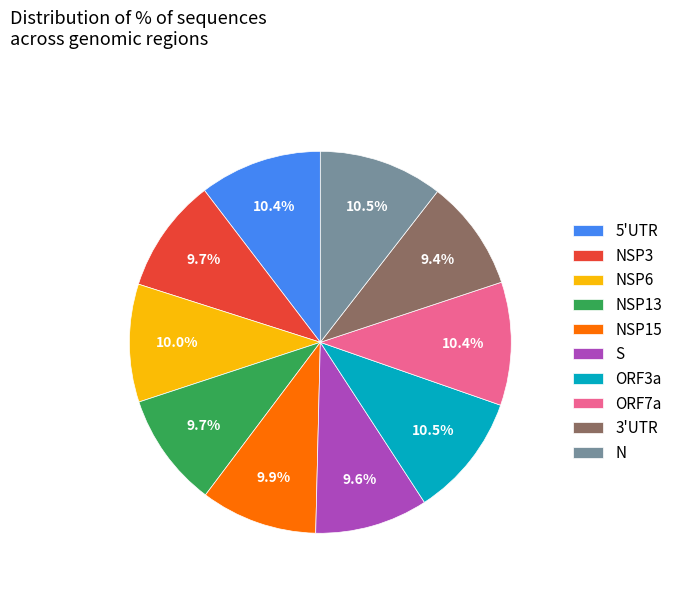

Does any single category account for the majority?

No